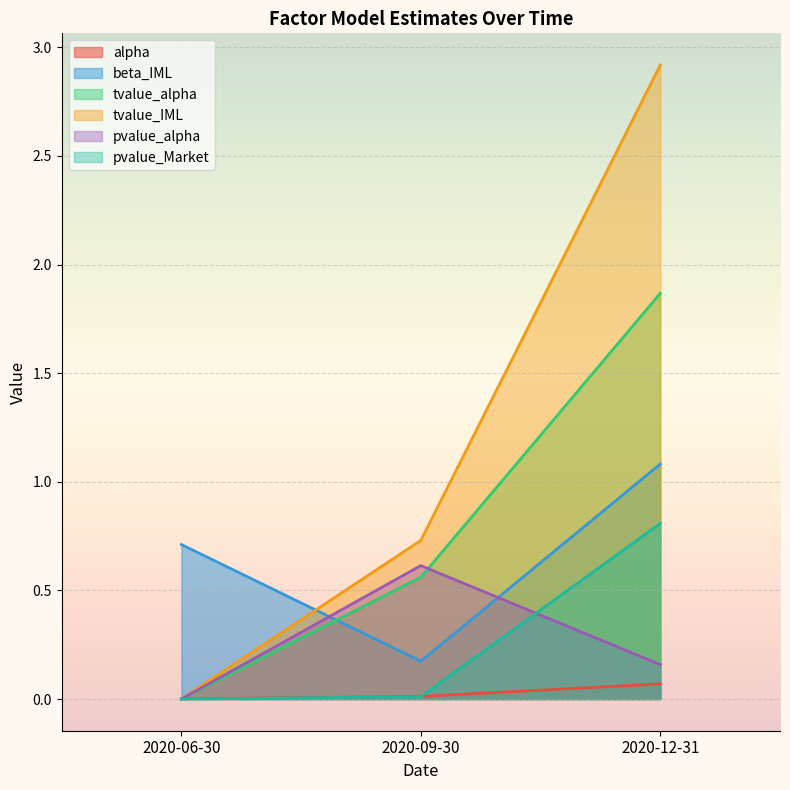

How many values in pvalue_Market are above zero?

2